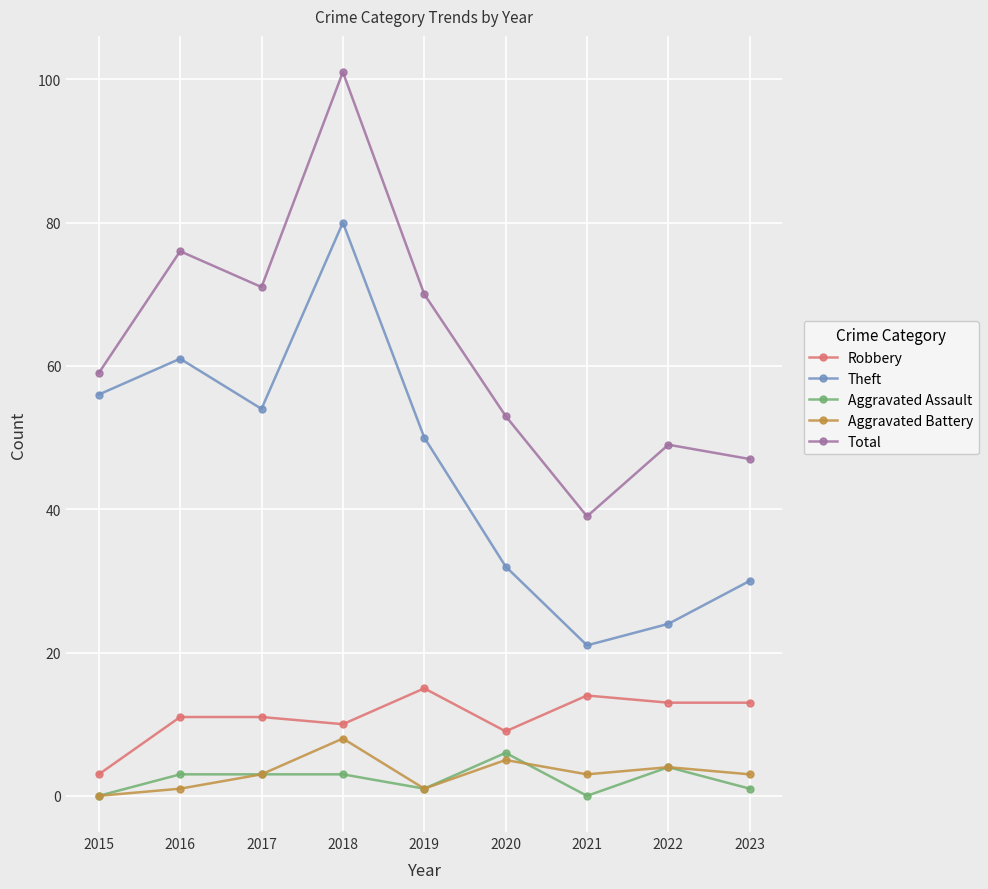

Is it true that Theft equals 13 at 2020?

False